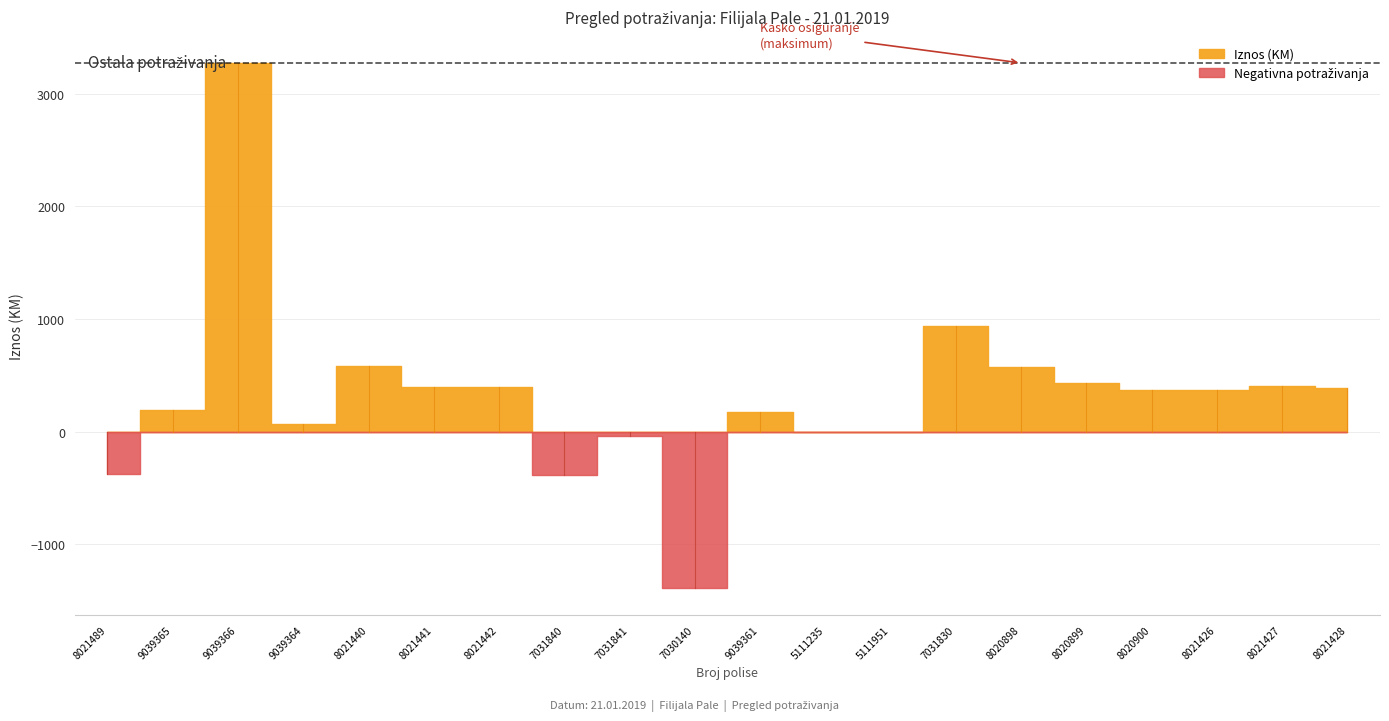

How many lines are shown in the chart?

1